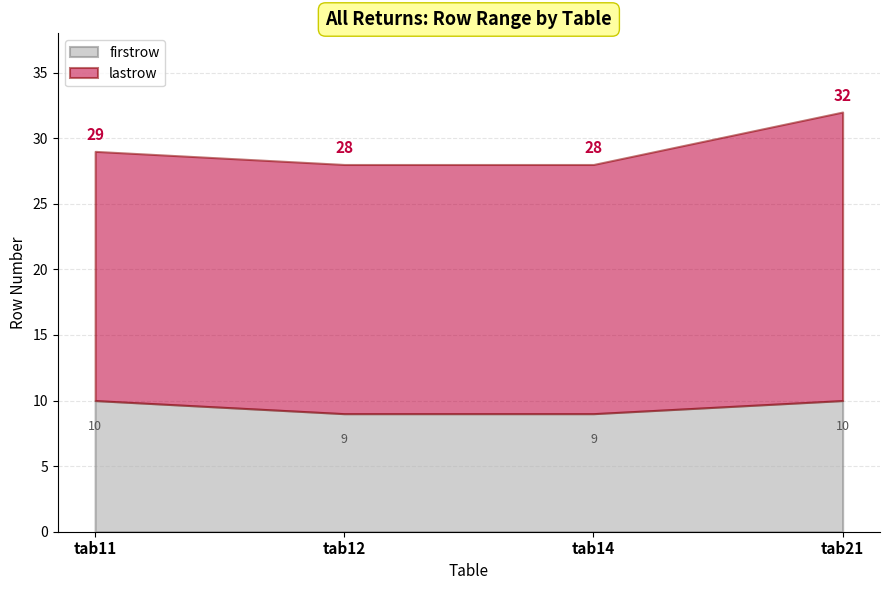

Does the chart display data point markers on the line(s)?

No